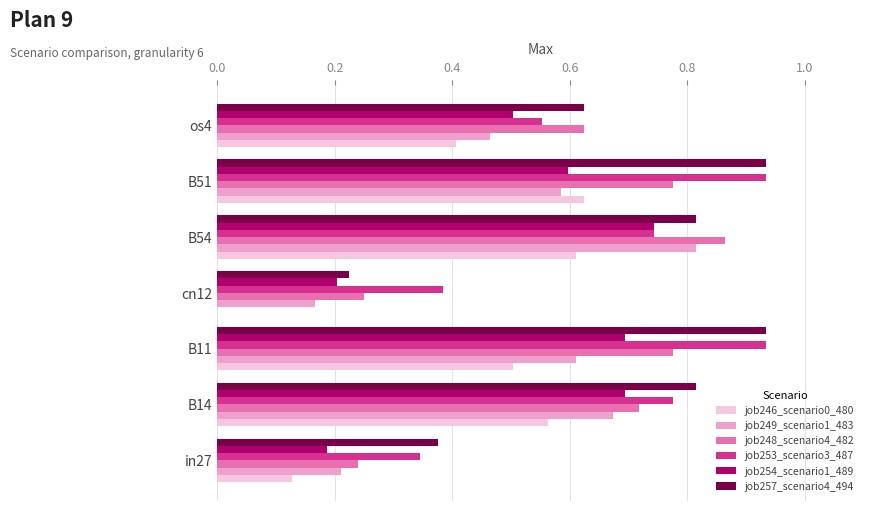

What is the sum of all job246_scenario0_480 values?

2.8